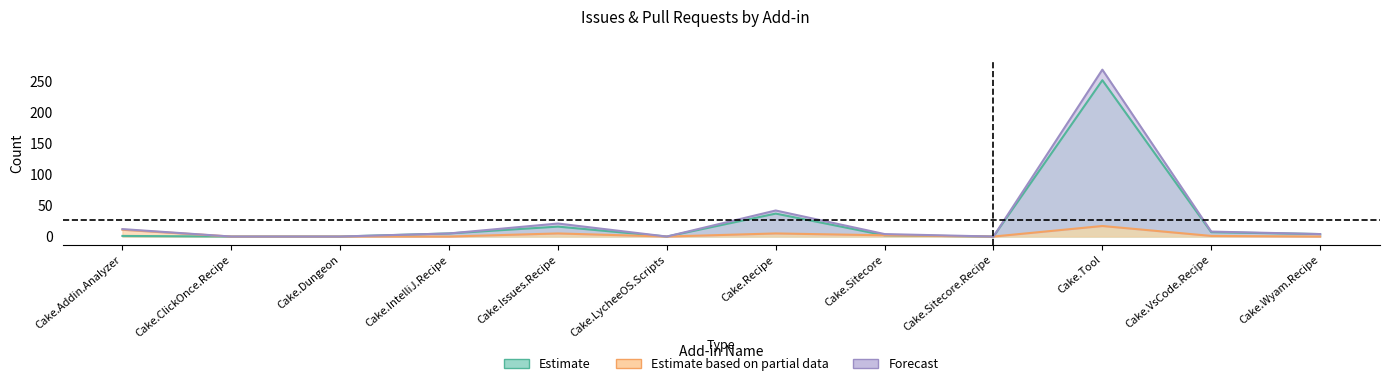

How many values in the issues series are below 4?

6